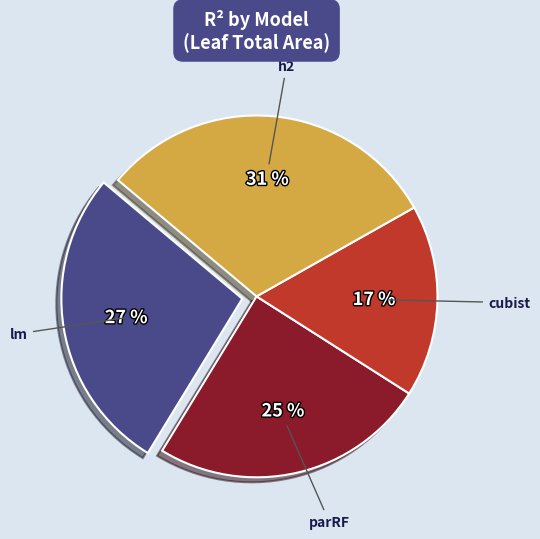

To the nearest percent, what is the difference between the largest and smallest slice percentages?

14%